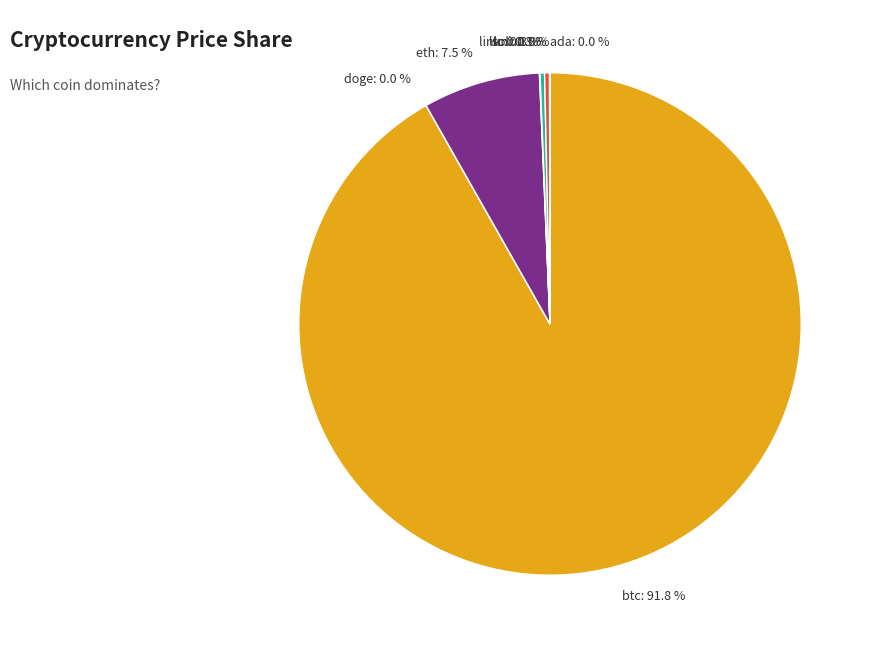

To the nearest percent, what is the difference between the largest and smallest slice percentages?

92%